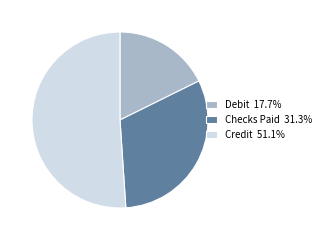

Is the sum of Debit 17.7% and Checks Paid 31.3% greater than half?

No